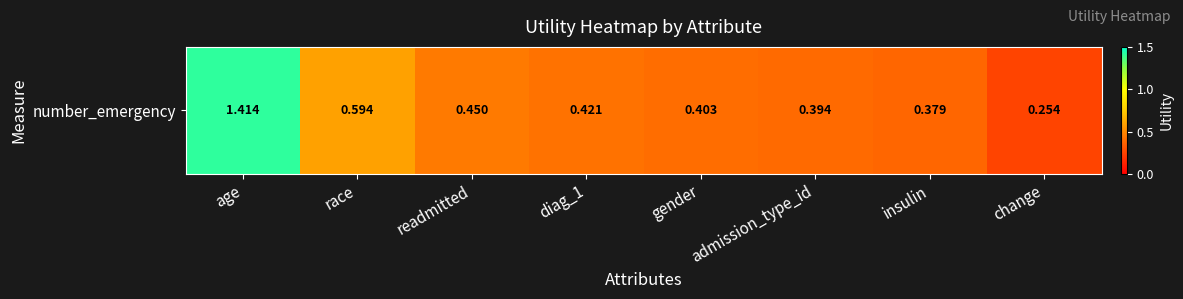

Which category has the highest value across all series?

age